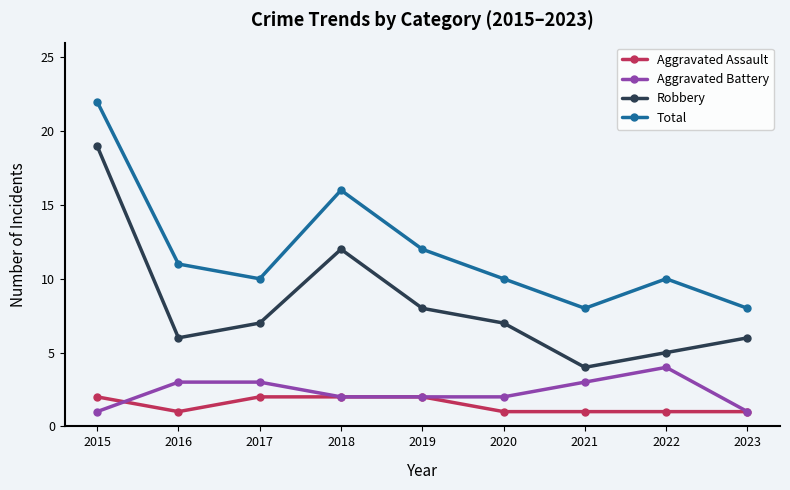

Rank the series by their maximum value, from highest to lowest.

Total, Robbery, Aggravated Battery, Aggravated Assault